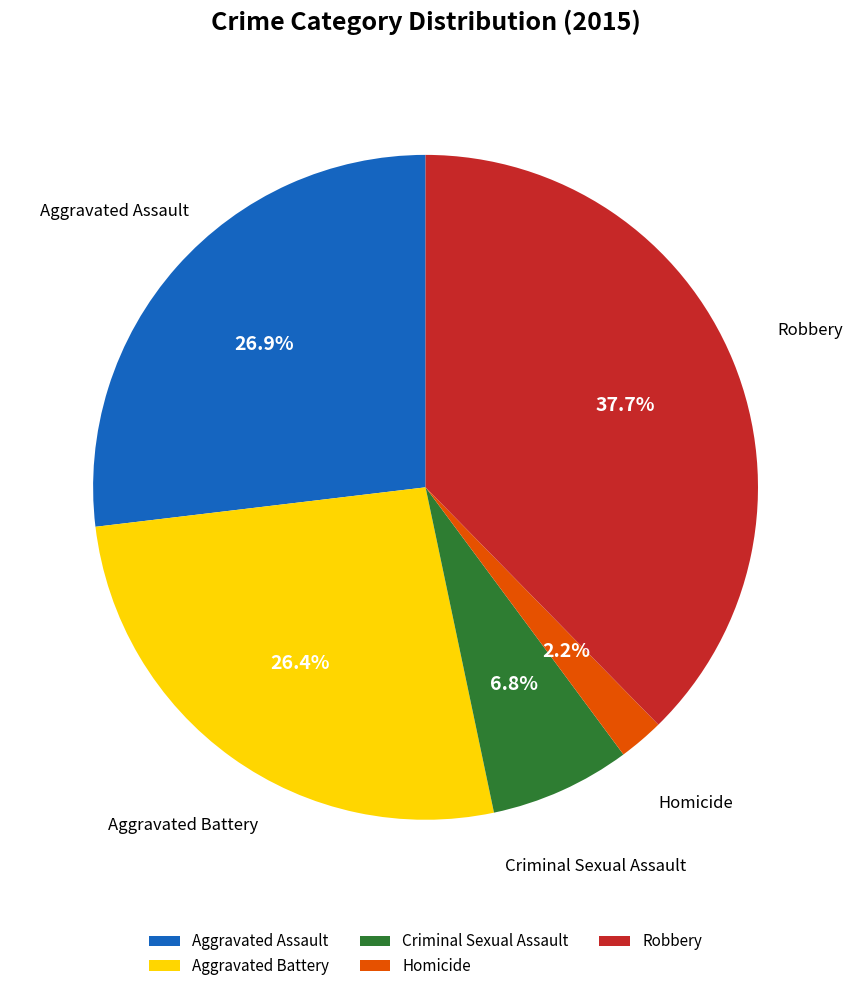

To the nearest percent, what percentage of the pie is Robbery?

38%